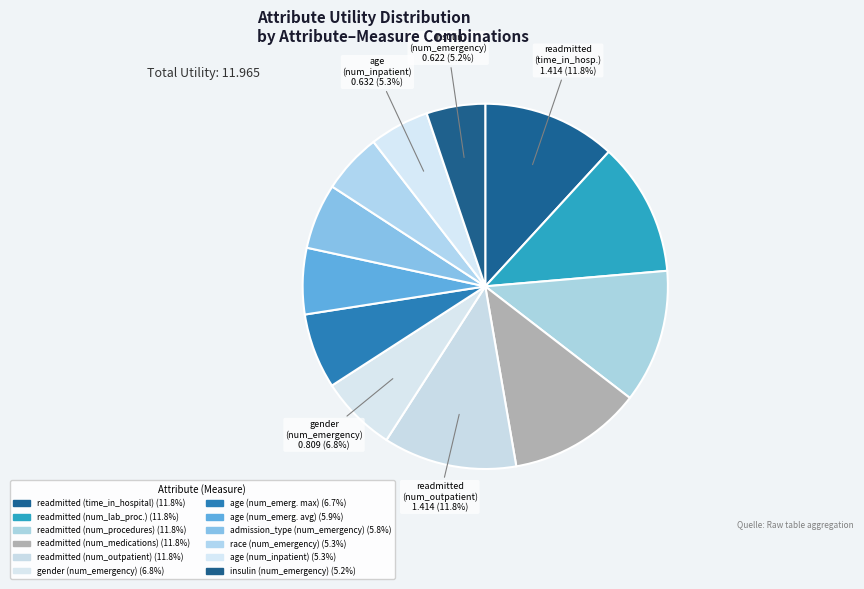

What is the smallest slice in the pie chart?

insulin (number_emergency)